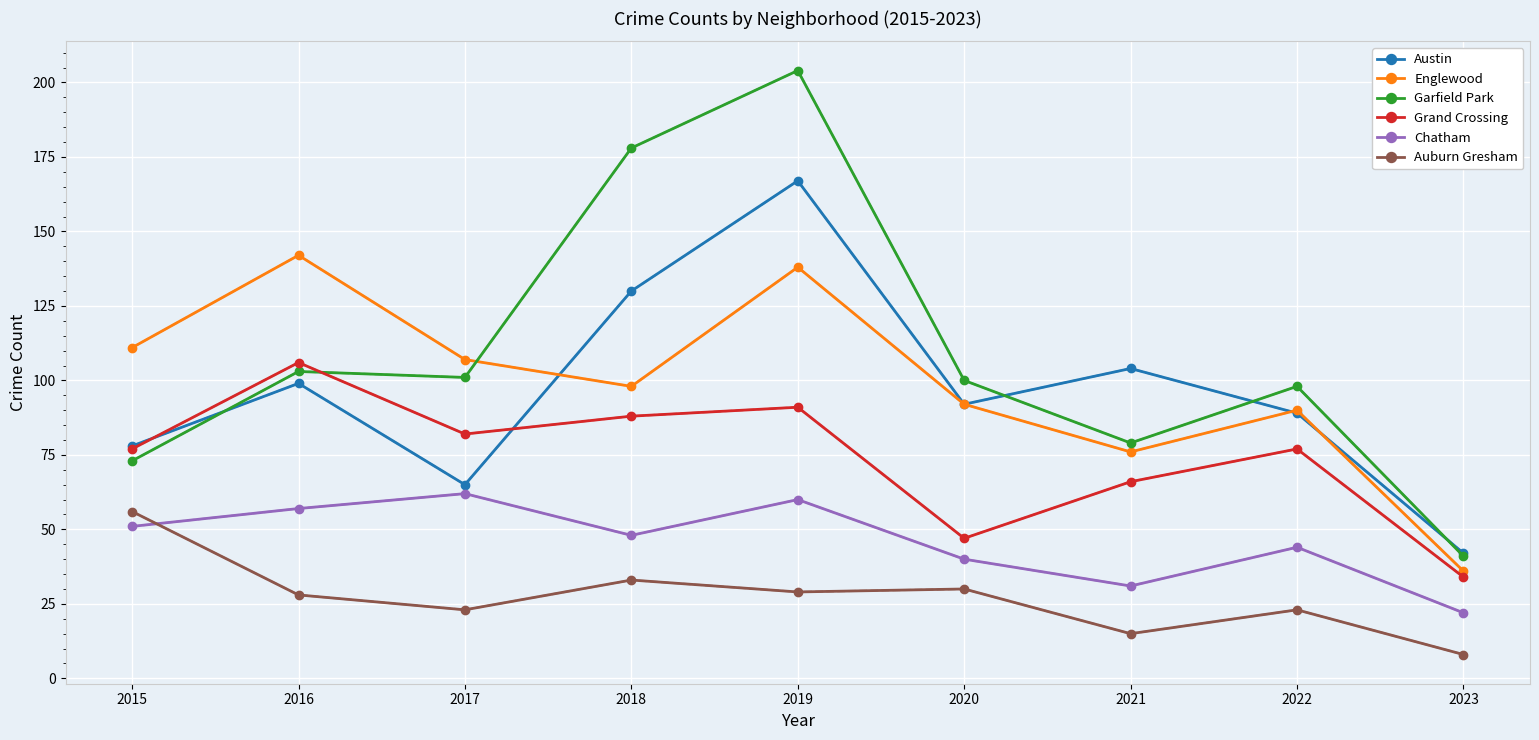

What is the maximum value shown in the chart?

204